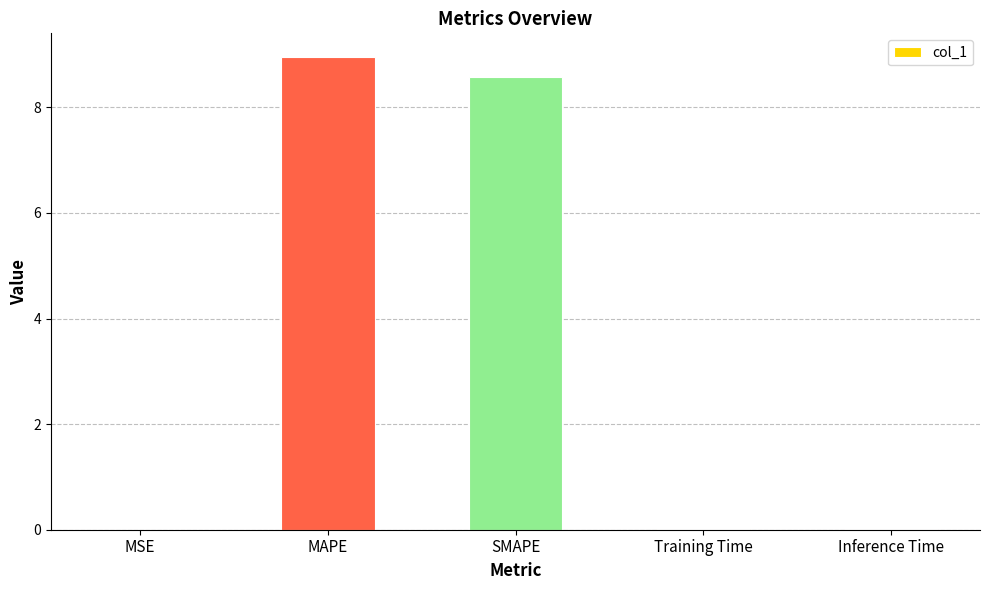

What is the average value?

3.5